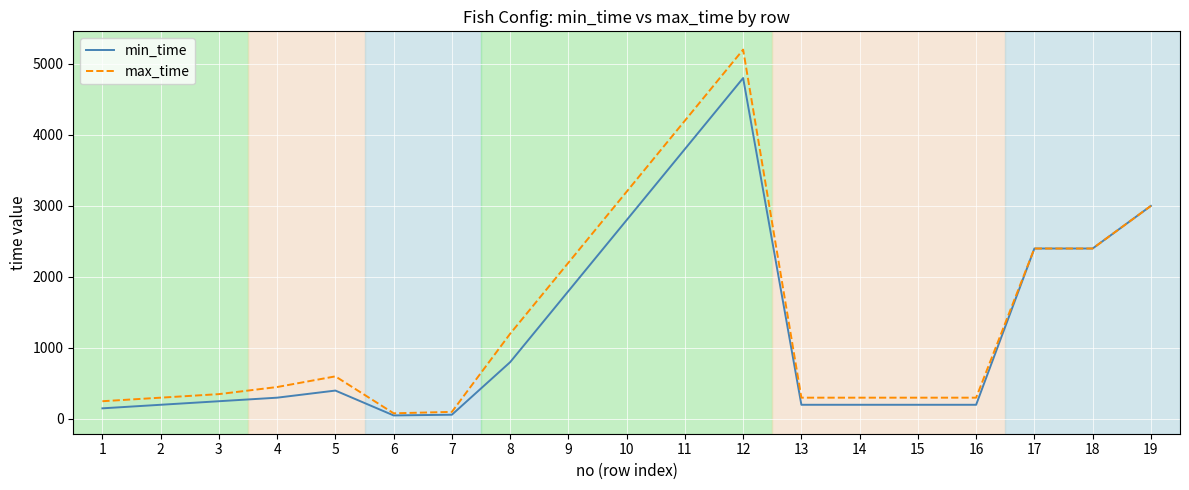

How many lines are shown in the chart?

2